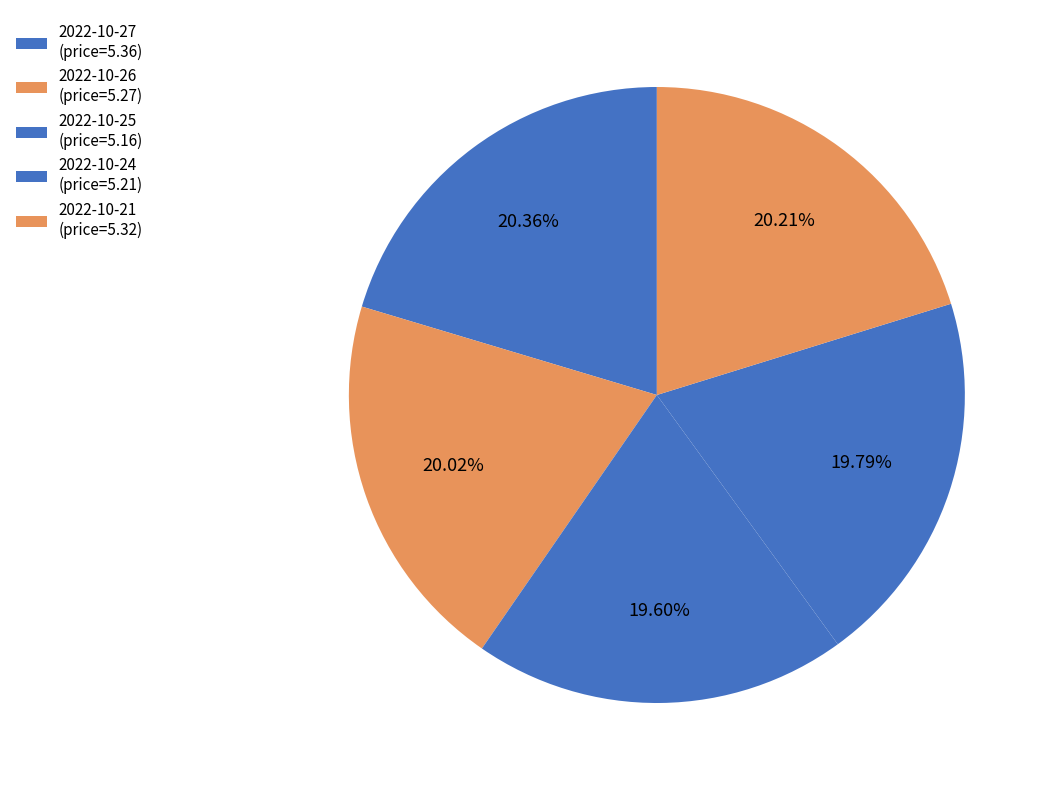

Count the number of slices in the pie.

5